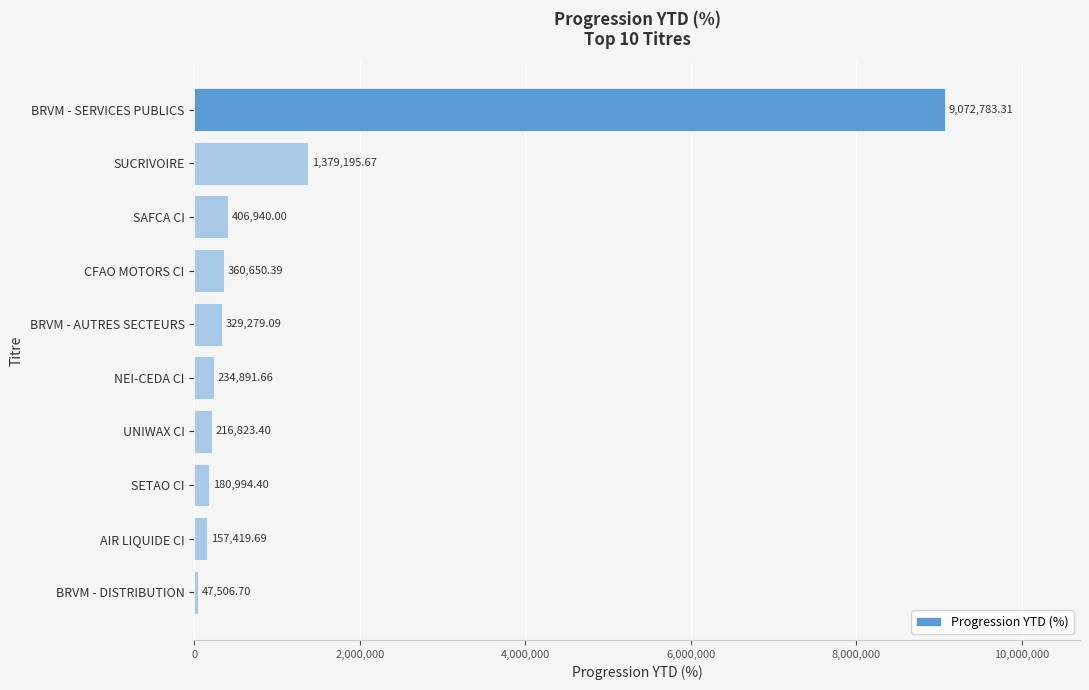

What is the sum of the values at NEI-CEDA CI and UNIWAX CI?

451715.1